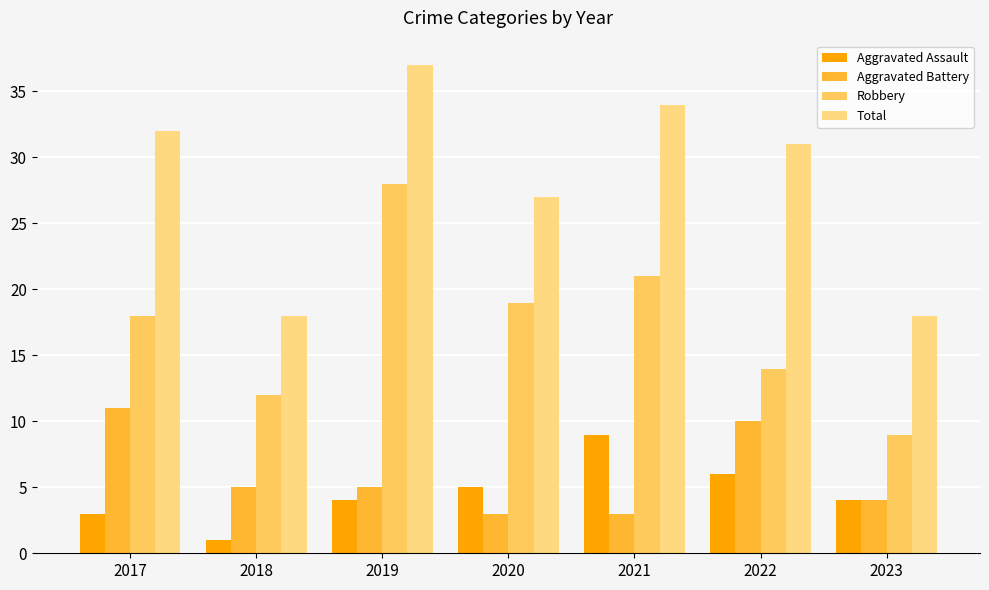

Rank the series by their maximum value, from highest to lowest.

Total, Robbery, Aggravated Battery, Aggravated Assault